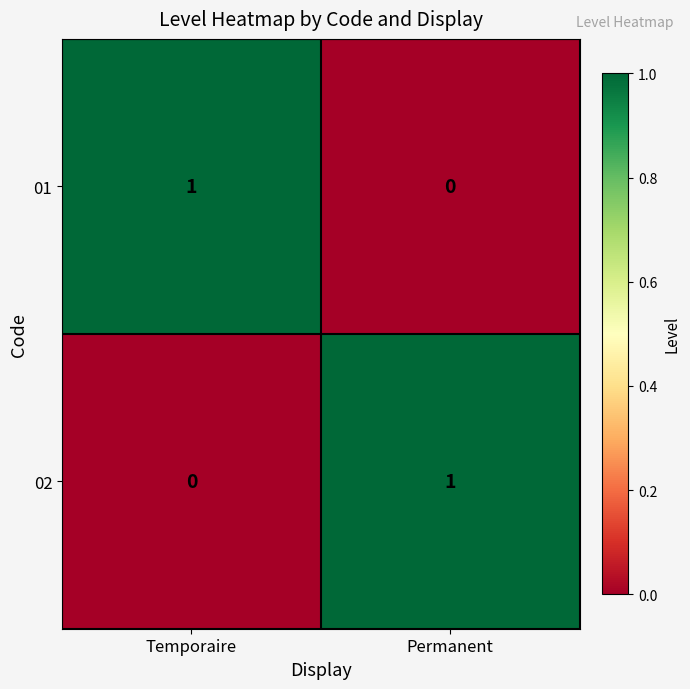

Reading left to right, transcribe all the data shown in this chart.

01: Temporaire=1	Permanent=0
02: Temporaire=0	Permanent=1